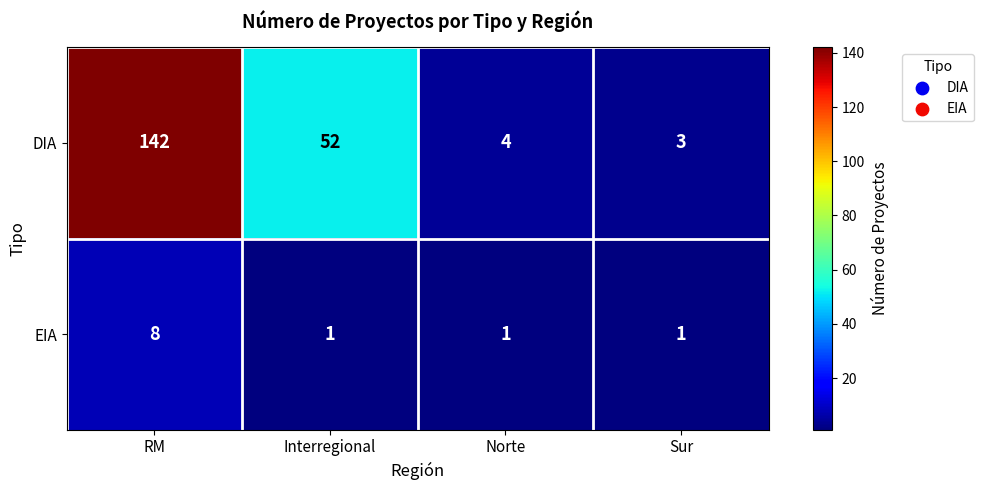

What is the greatest value displayed?

142